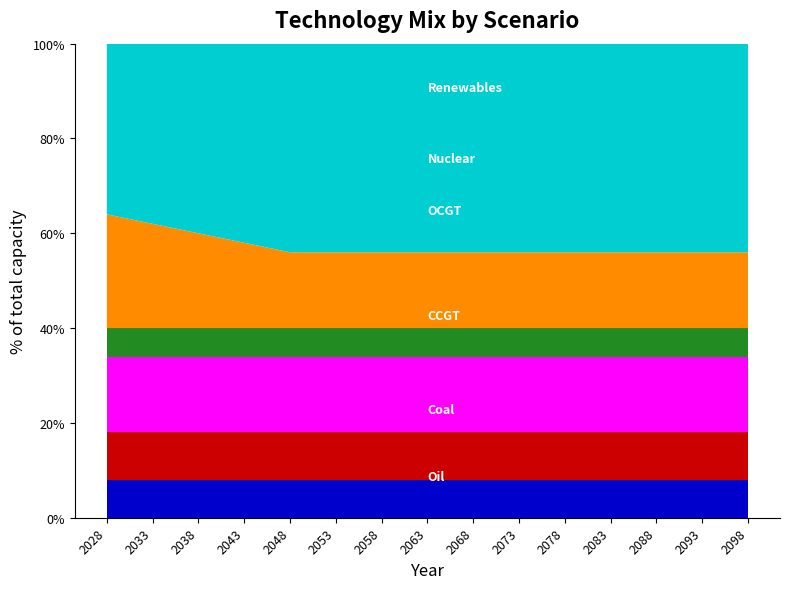

What is the total value across all series at 2058?

100